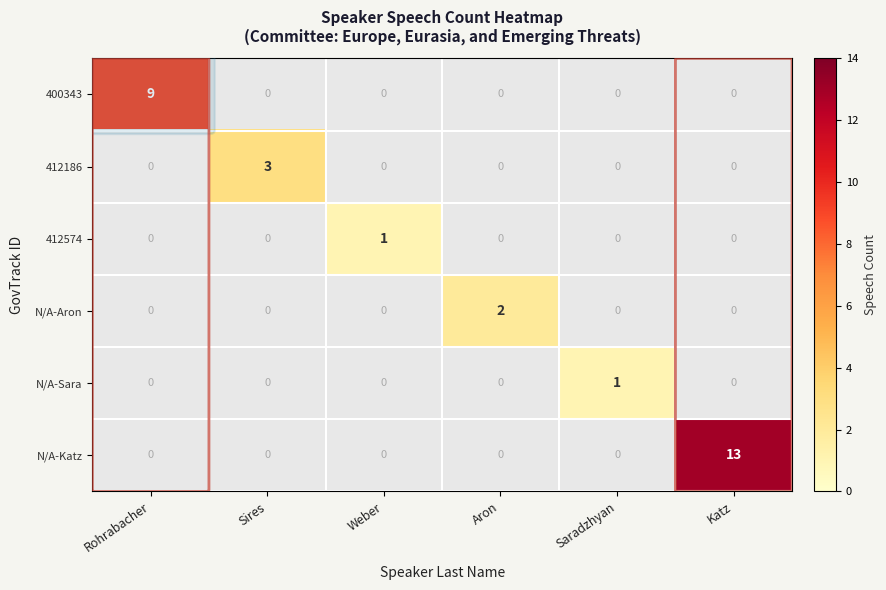

Which series has the largest range (max minus min)?

N/A-Katz